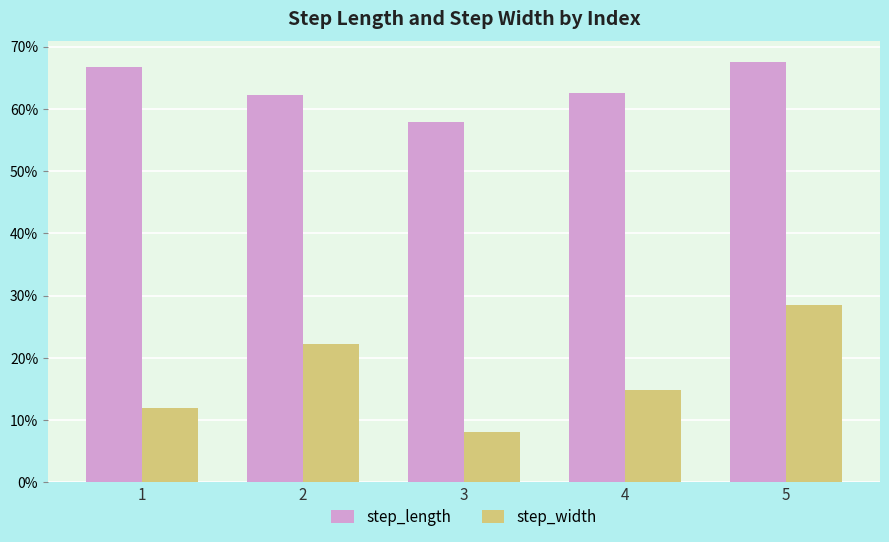

What is the difference between the highest and lowest values at 5?

0.4